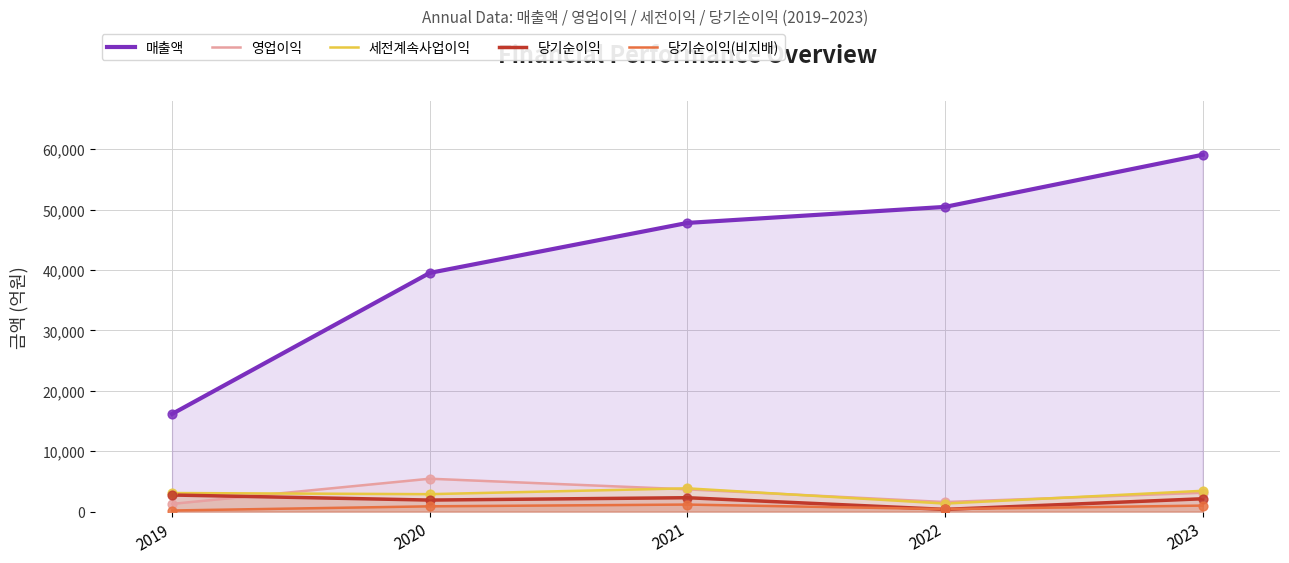

At how many categories does at least one series exceed 48388?

2